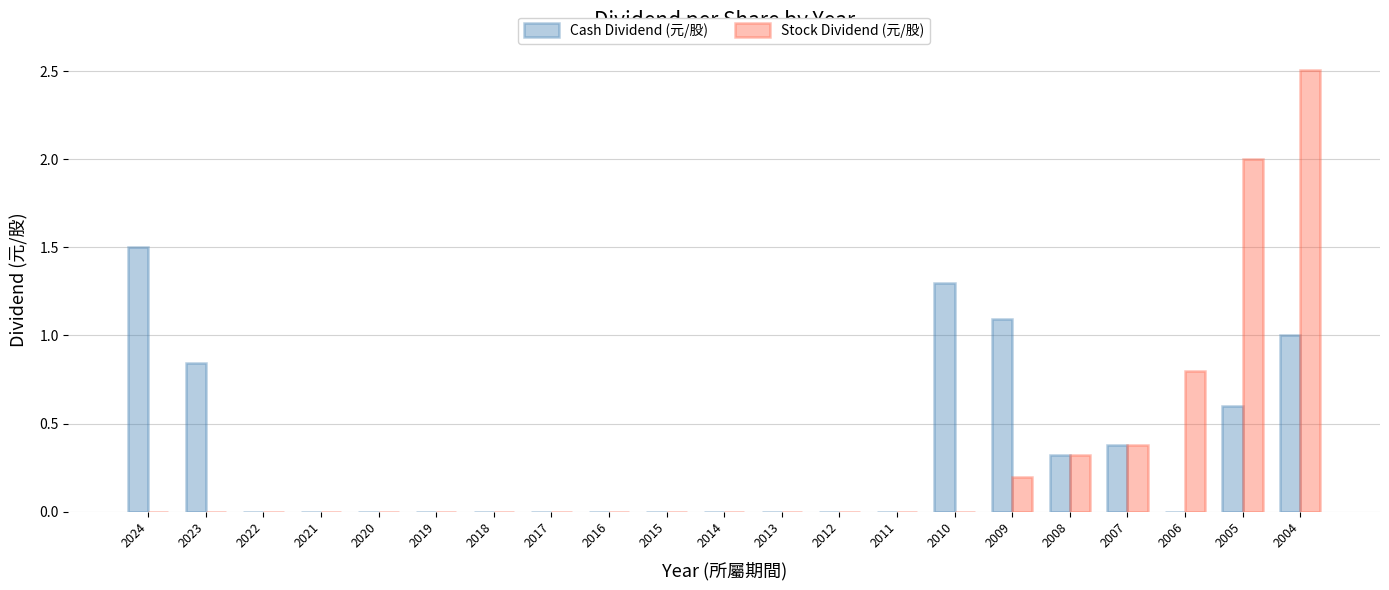

What is the sum of all Stock Dividend (元/股) values?

6.2